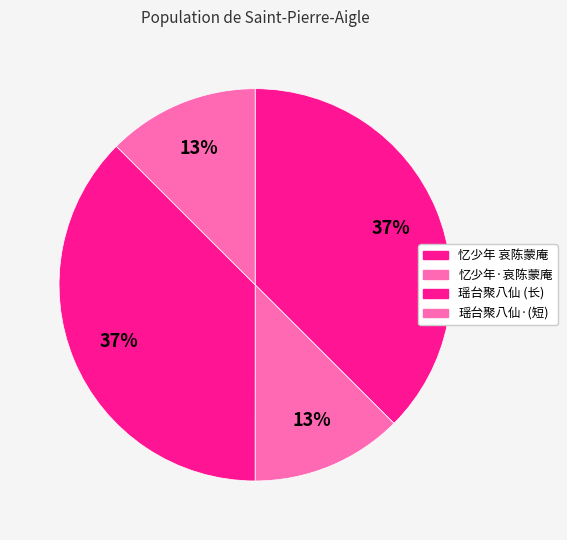

Count the number of slices in the pie.

4